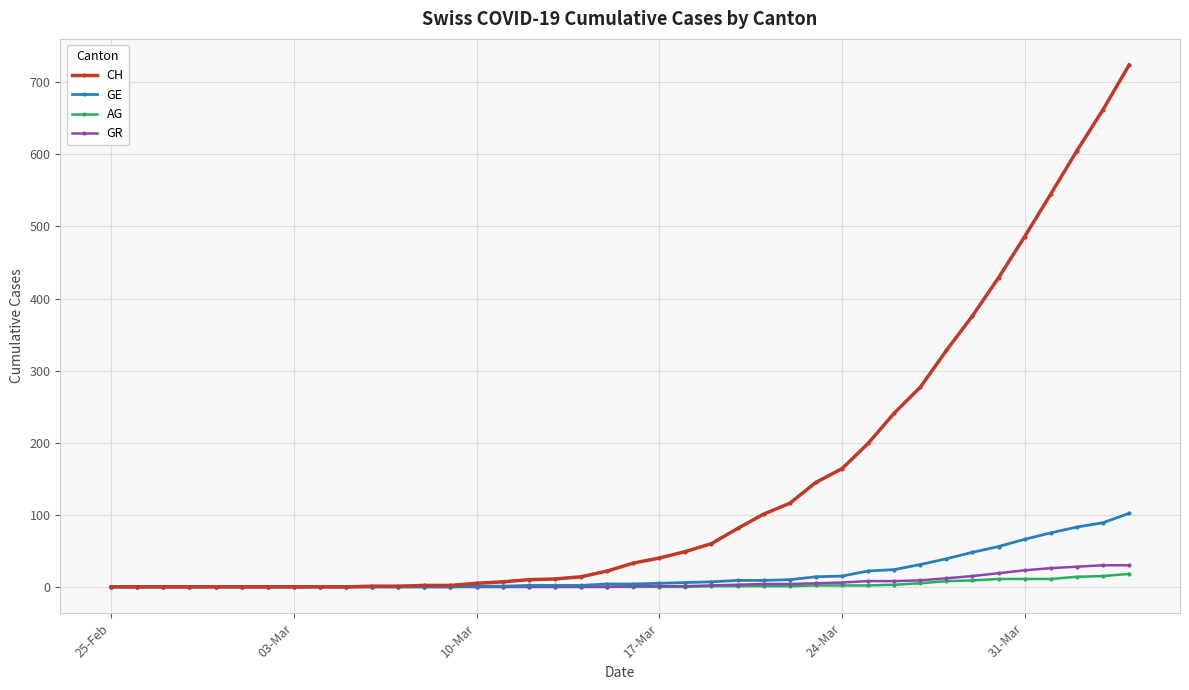

Which series has the widest spread of values?

CH